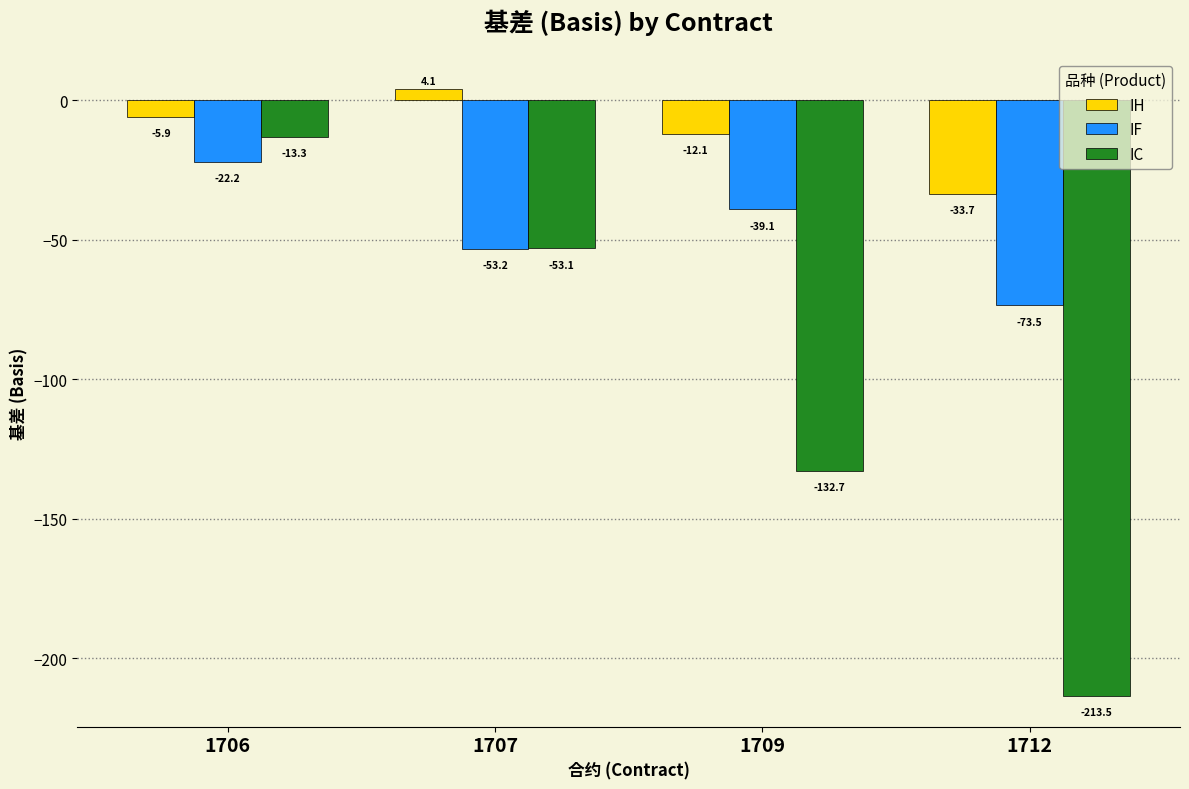

Is it true that IH equals 4.1 at 1707?

True